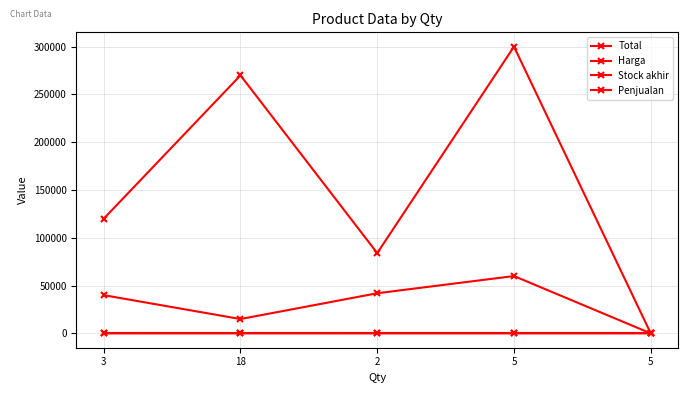

List the labels in order of Total value, smallest first.

5, 2, 3, 18, 5